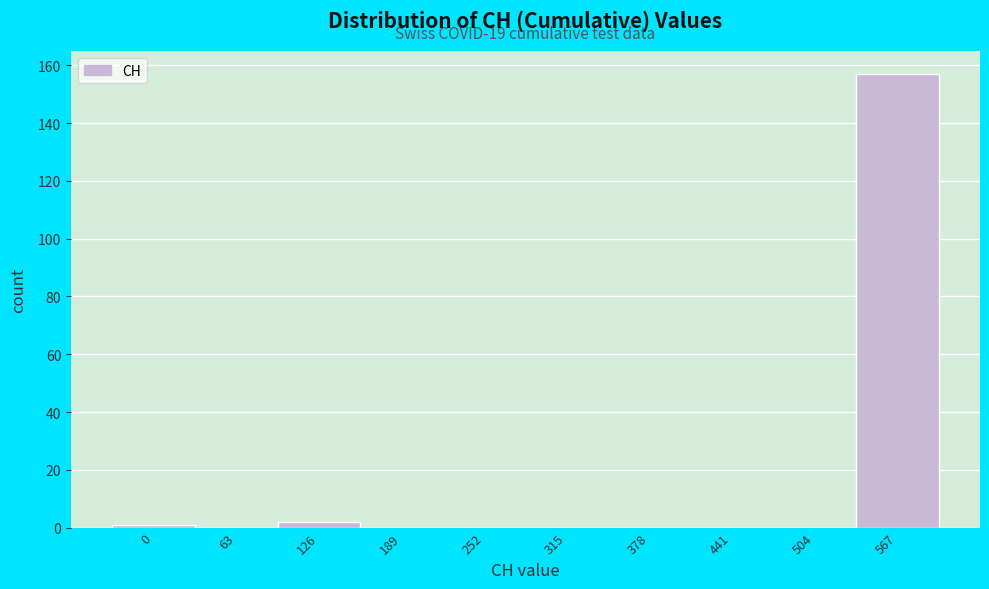

Reading left to right, transcribe all the data shown in this chart.

0=1	63=0	126=2	189=0	252=0	315=0	378=0	441=0	504=0	567=157